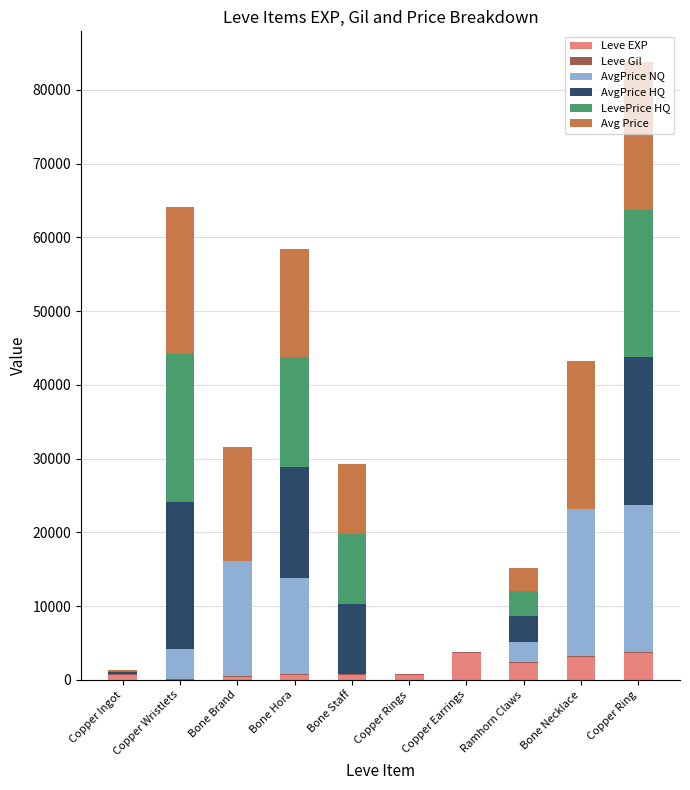

What is the maximum value for Leve EXP?

3600.0